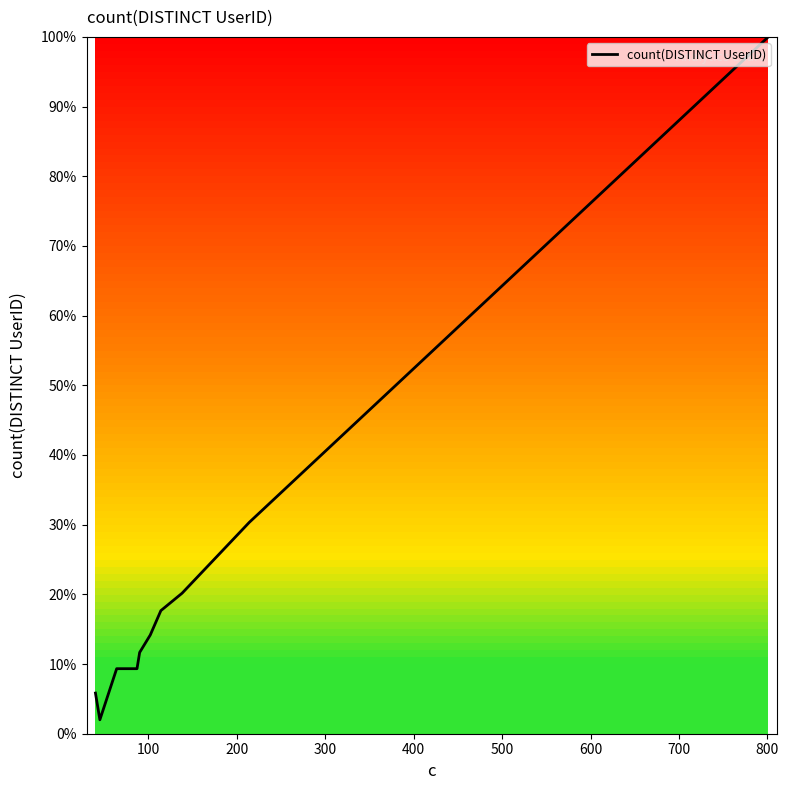

What is the average value?

22.1